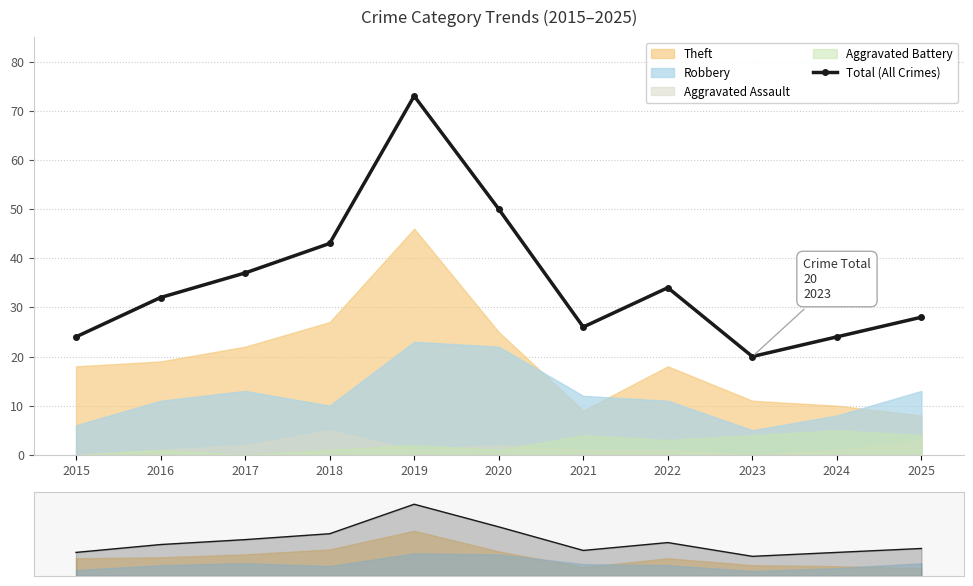

Approximately how many times larger is the value at 2022 compared to 2024?

1.4